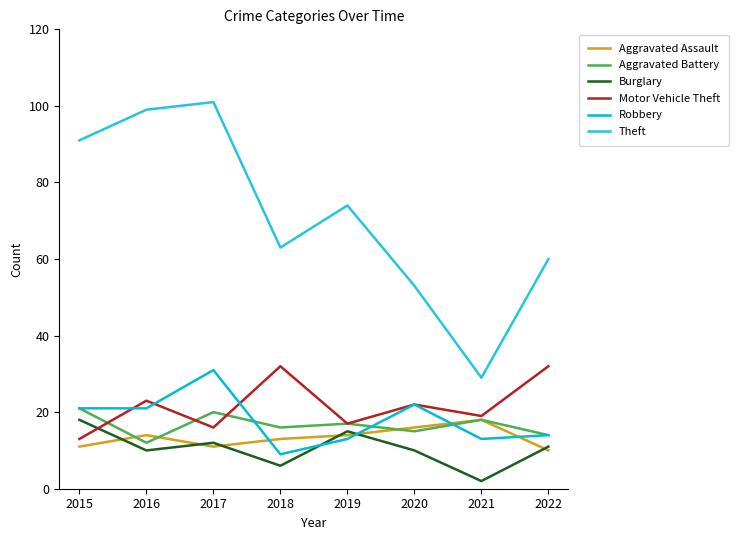

Where is the first local maximum for Aggravated Assault?

2016